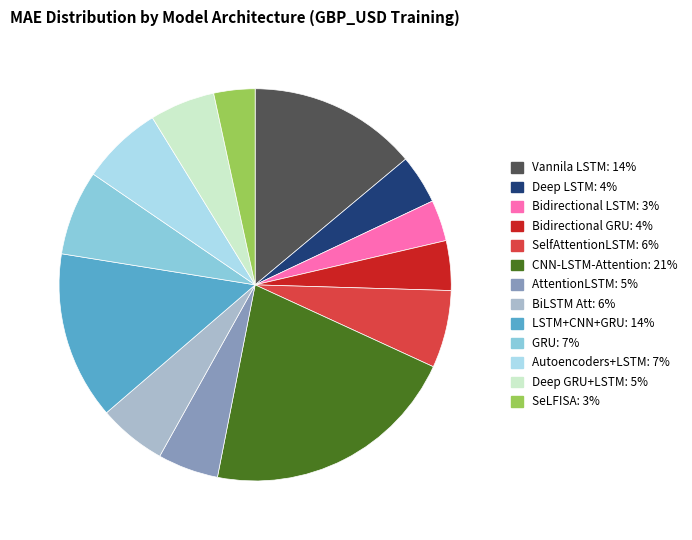

What is the largest slice in the pie chart?

CNN-LSTM-Attention